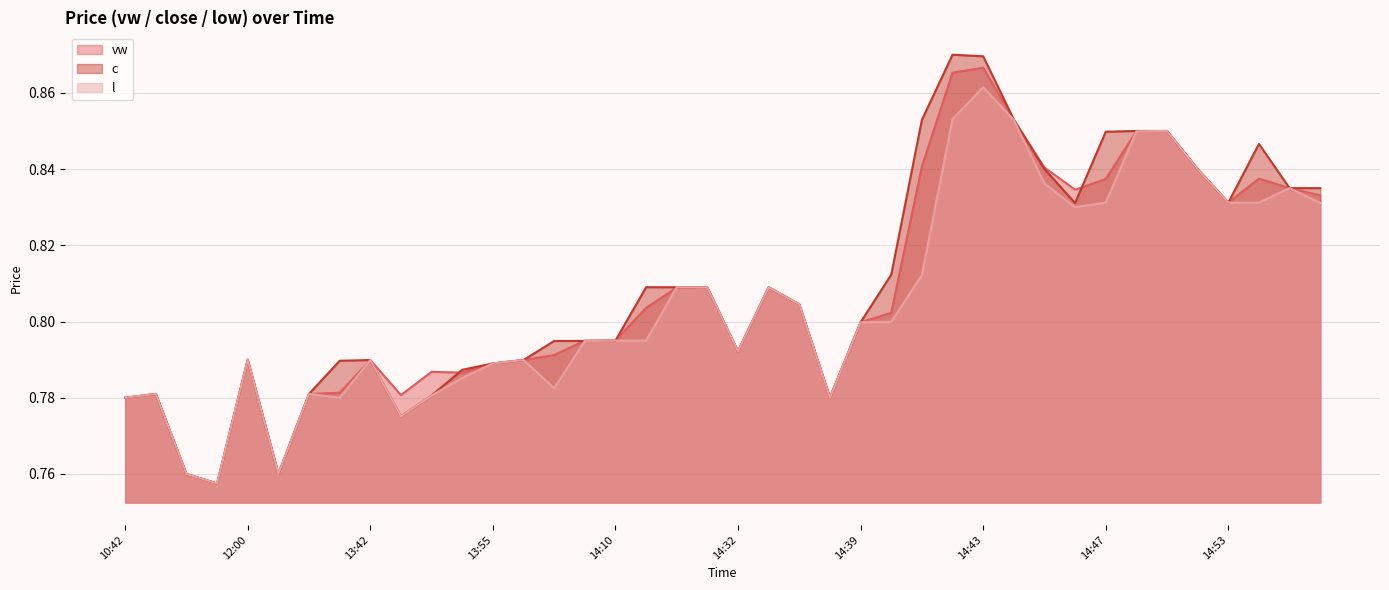

Where do c and vw first cross each other?

13:40 and 13:42